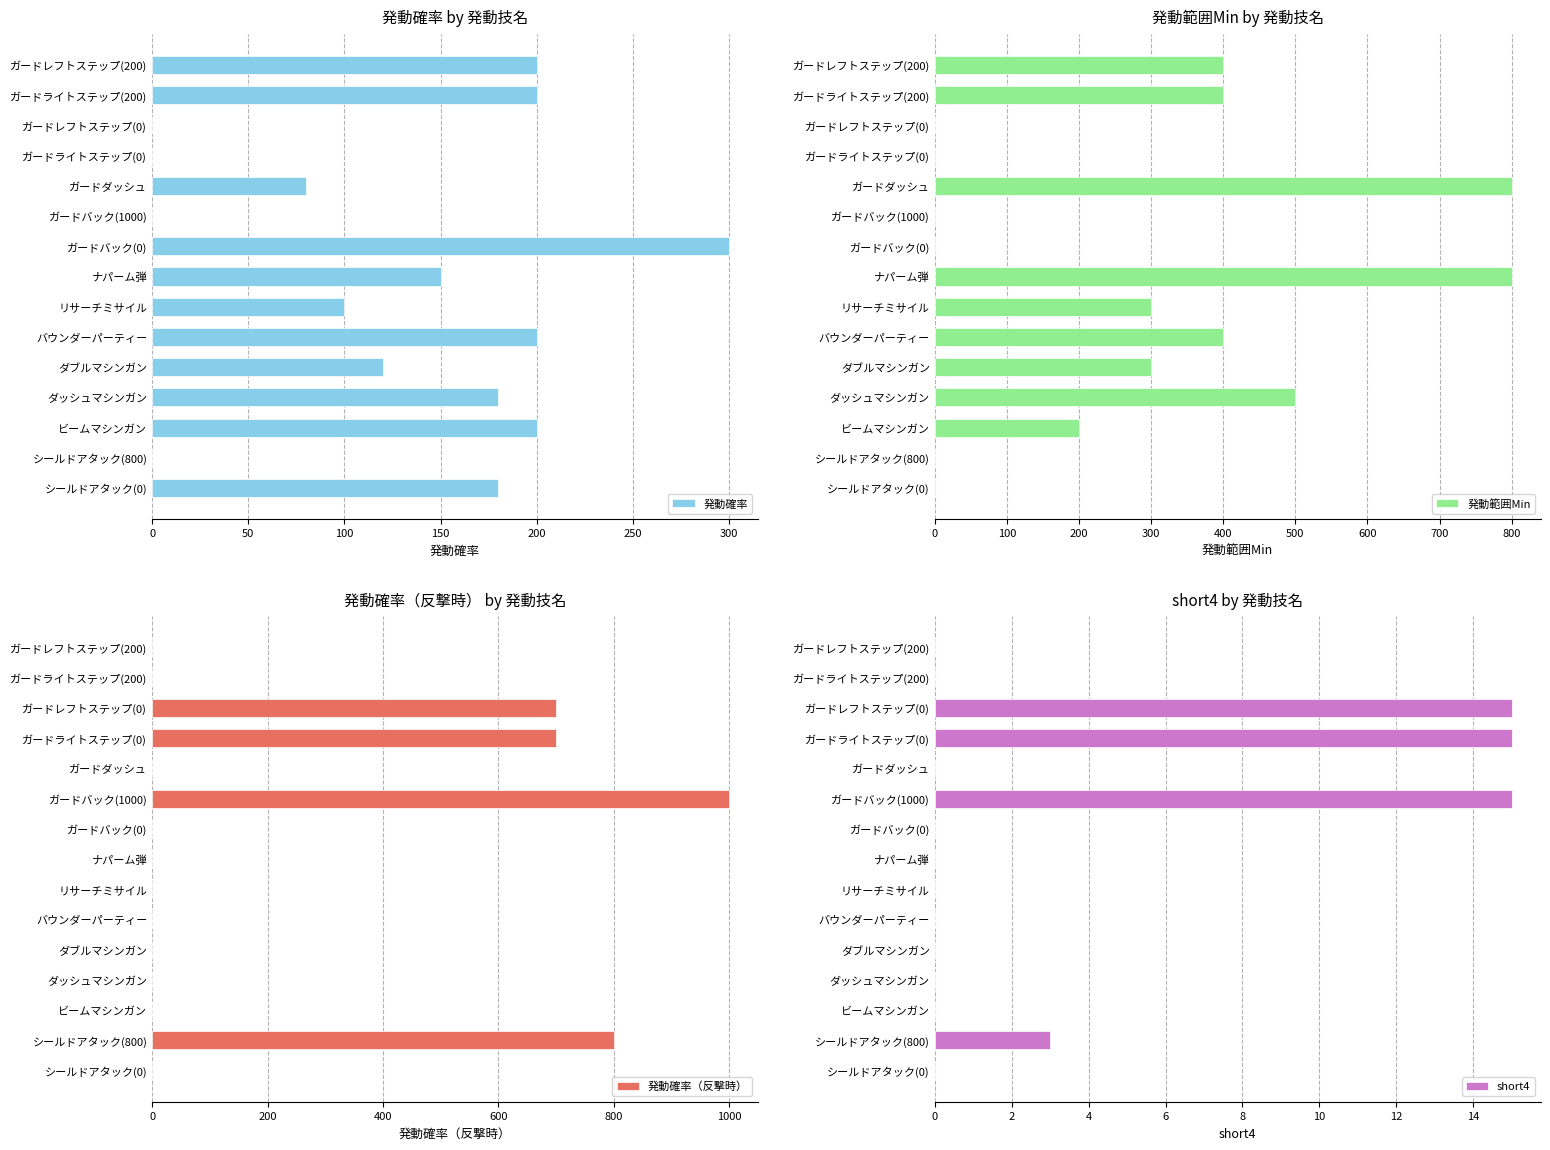

List the series in order of their overall mean, lowest first.

short4, 発動確率, 発動確率（反撃時）, 発動範囲Min